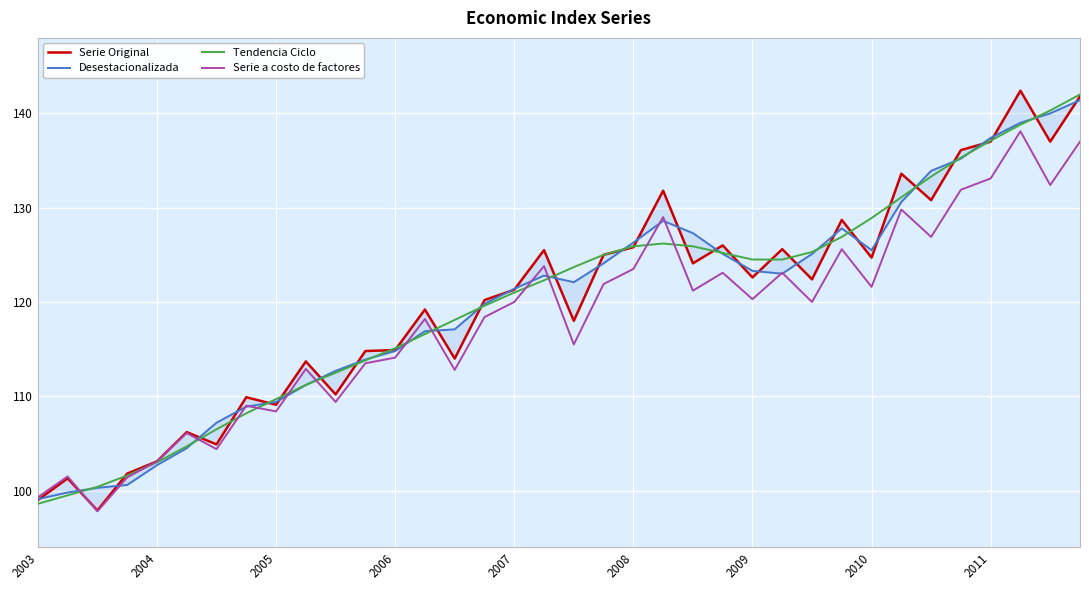

At which category is the sum across all series the highest?

35